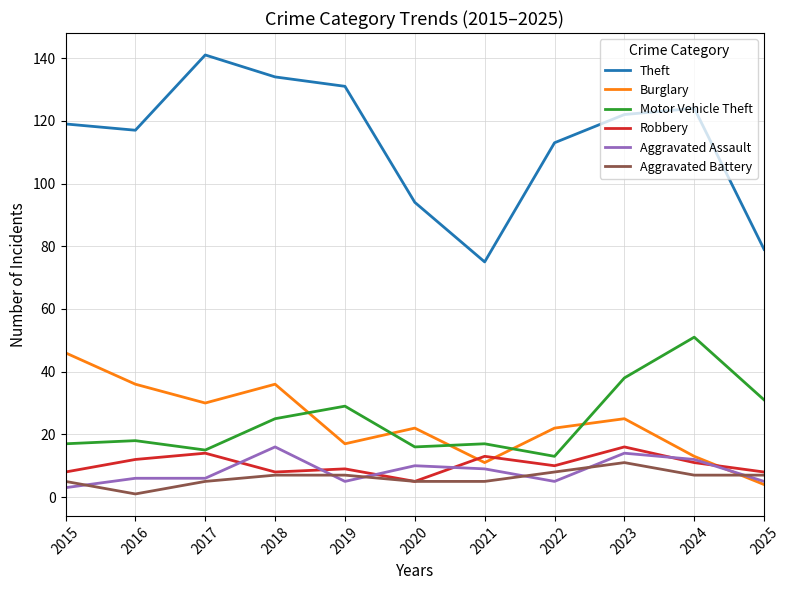

True or false: Theft and Aggravated Battery intersect in this chart.

False